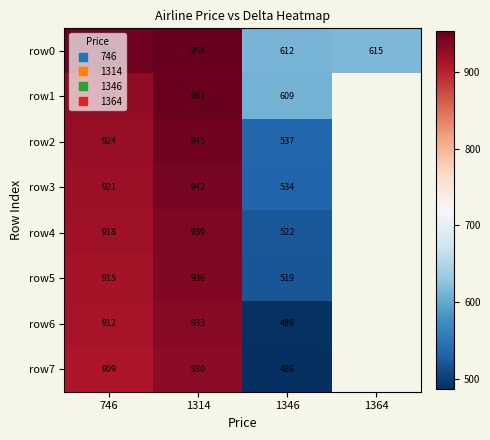

At which label does row3 reach its peak?

1314